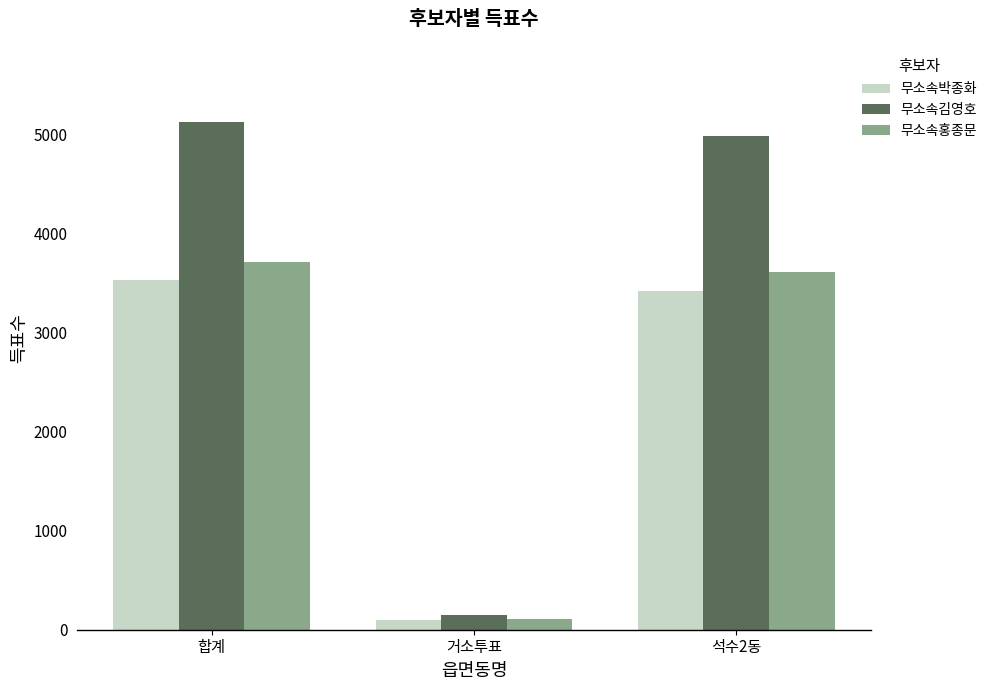

Count the number of categories in the chart.

3